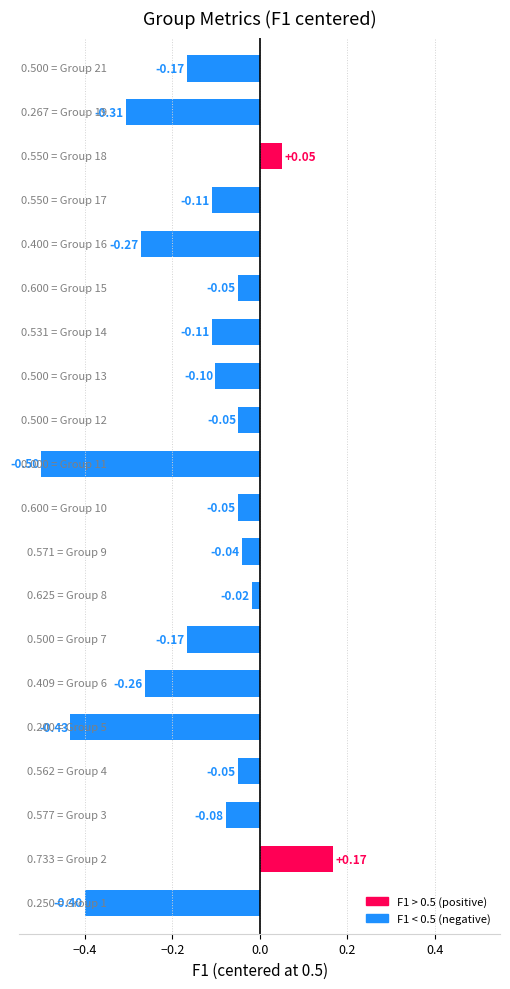

What is the difference between the maximum and second lowest values?

0.6